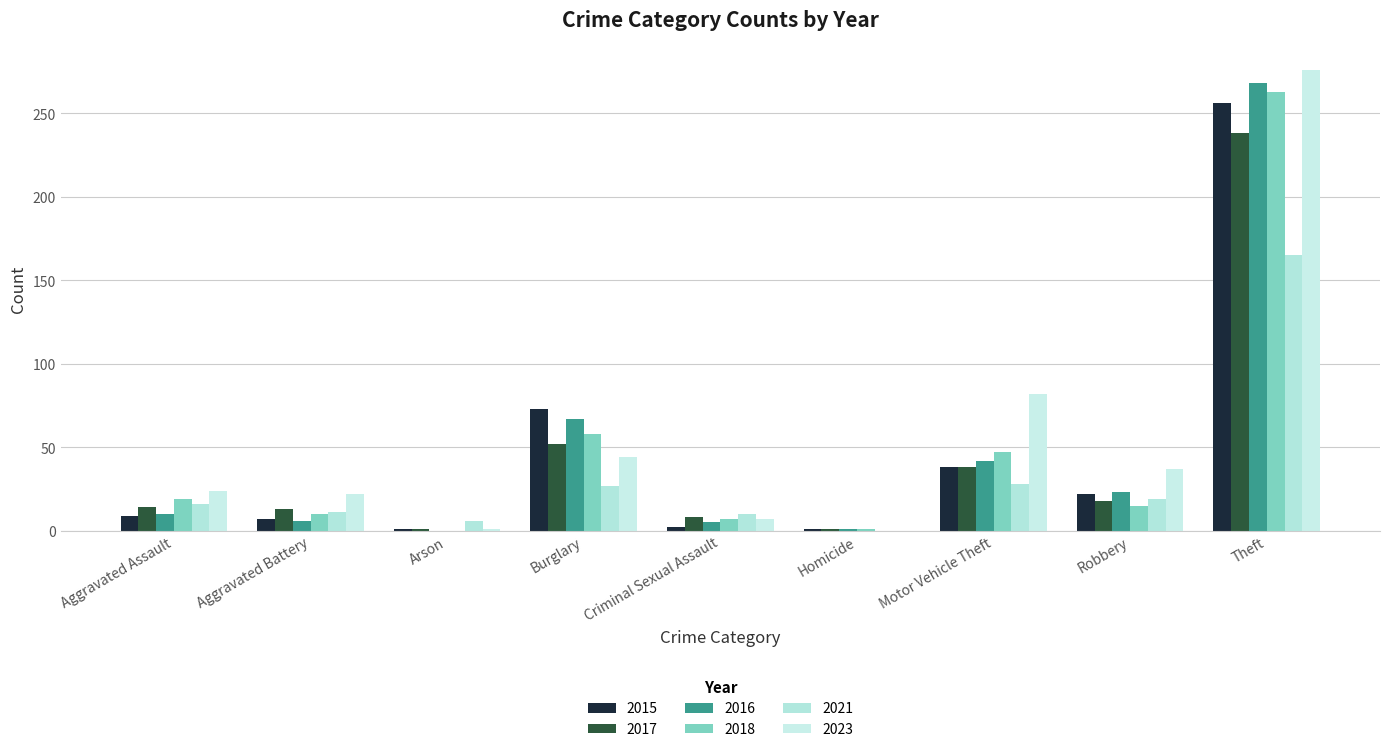

What is the greatest value displayed?

276